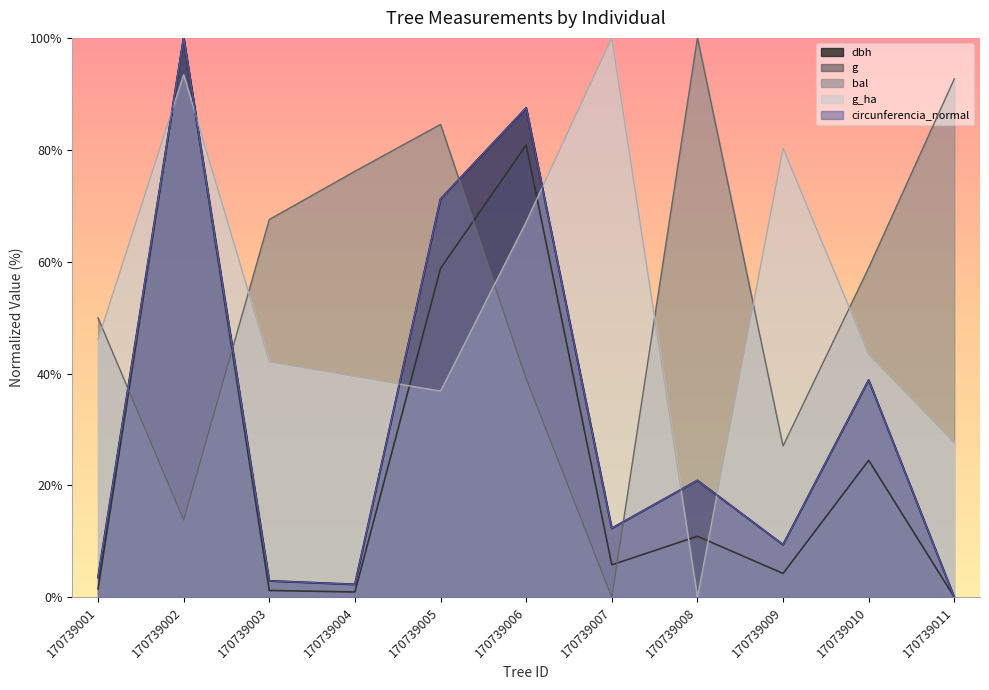

The dbh series shows 12.3 at 170739007. True or false?

True